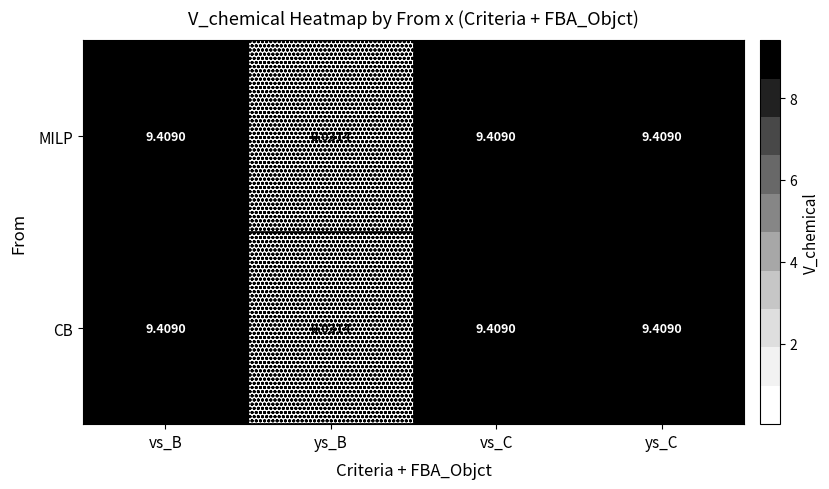

What is the maximum value shown in the chart?

9.4